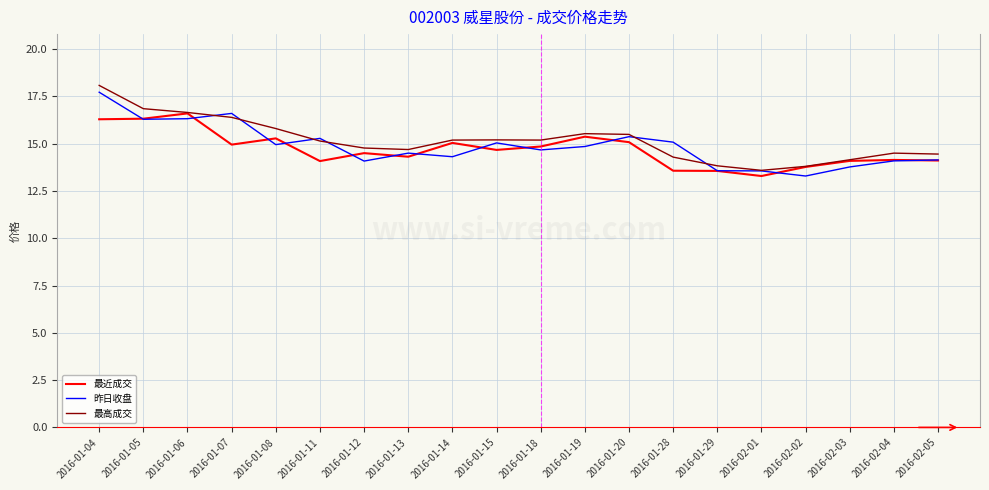

What is the difference between the highest and lowest values at 2016-01-18?

0.5